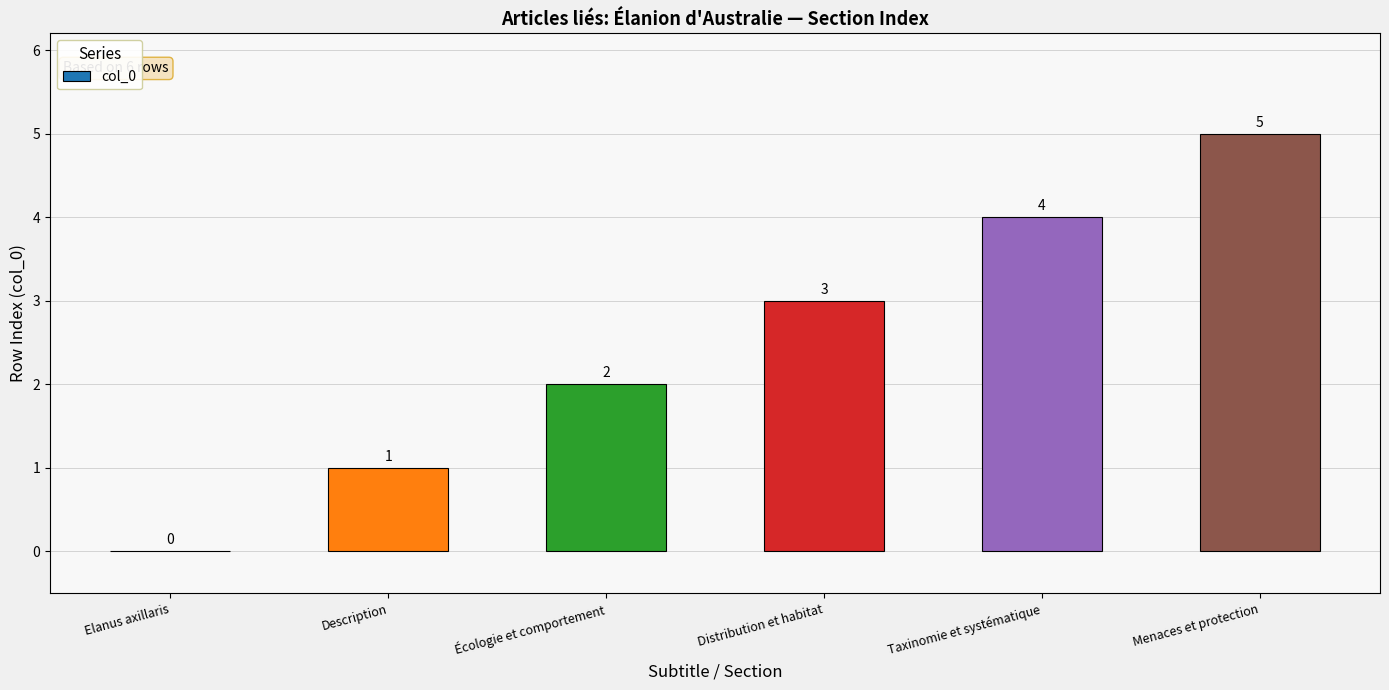

Approximately how many times larger is the value at Menaces et protection compared to Description?

5.0